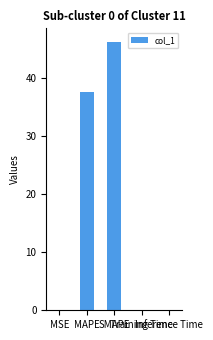

What is the change in value from MSE to MAPE?

+37.5